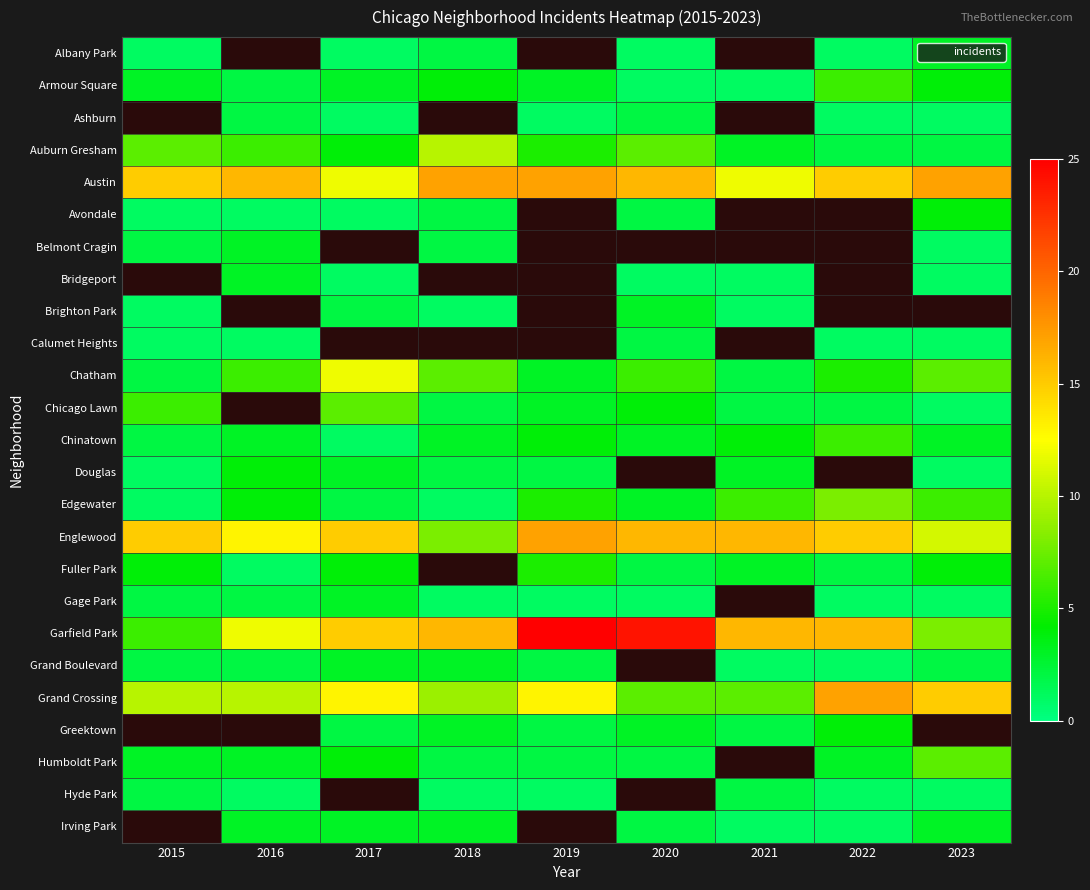

What is the spread (max minus min) of values at 2020?

23.0